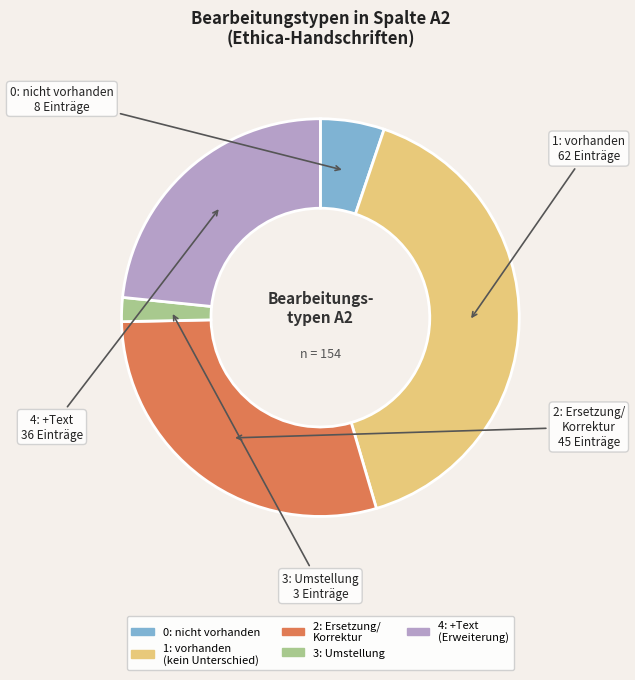

Approximately how many times larger is the value at 3: Umstellung compared to 0: nicht vorhanden?

0.4